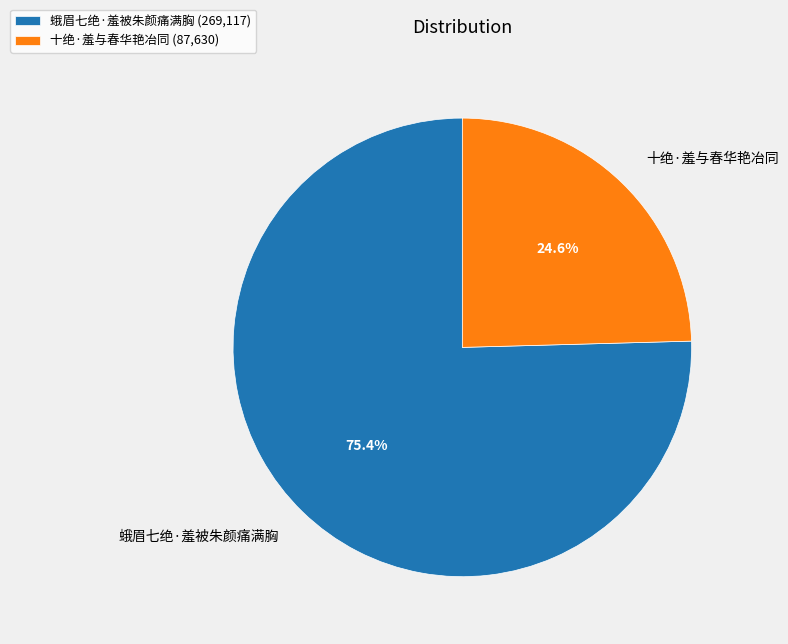

How many slices are in this pie chart?

2